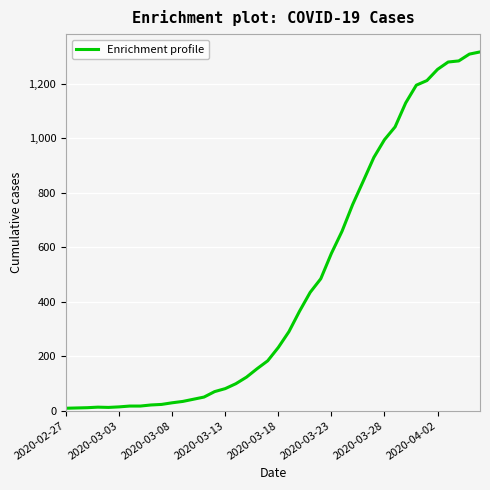

What is the maximum value shown in the chart?

1316